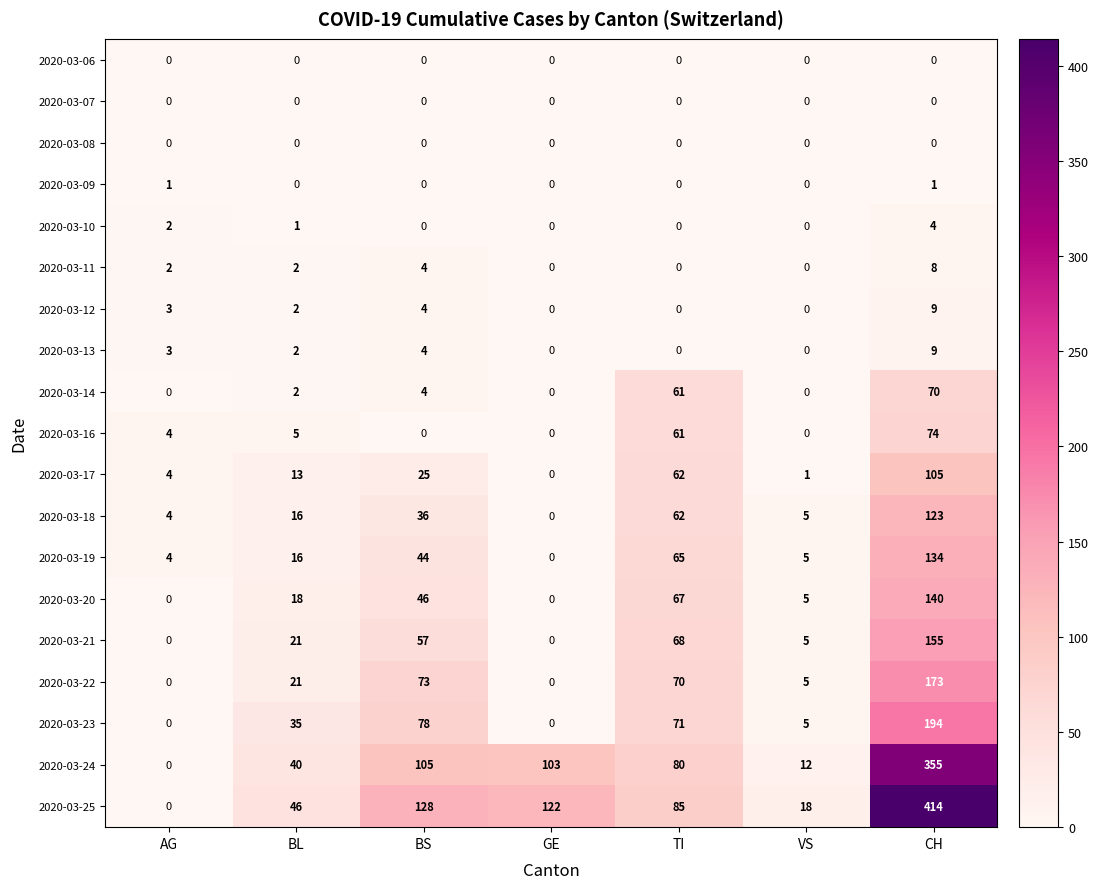

Which series has the largest total across all categories?

2020-03-25